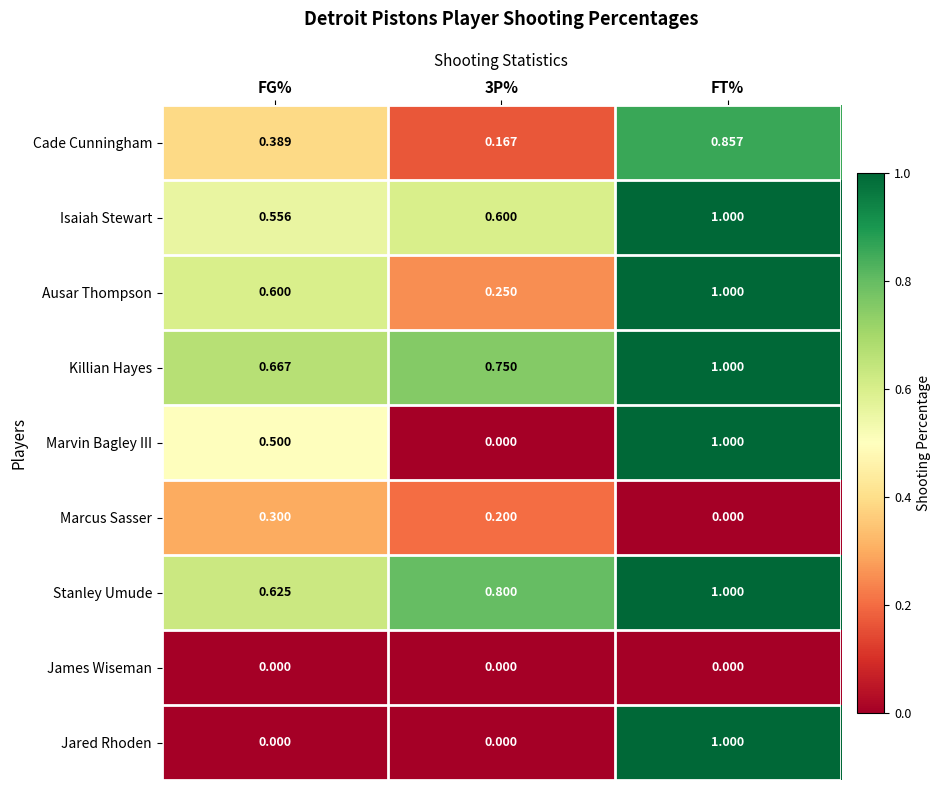

Which category has the lowest value in the Killian Hayes series?

FG%